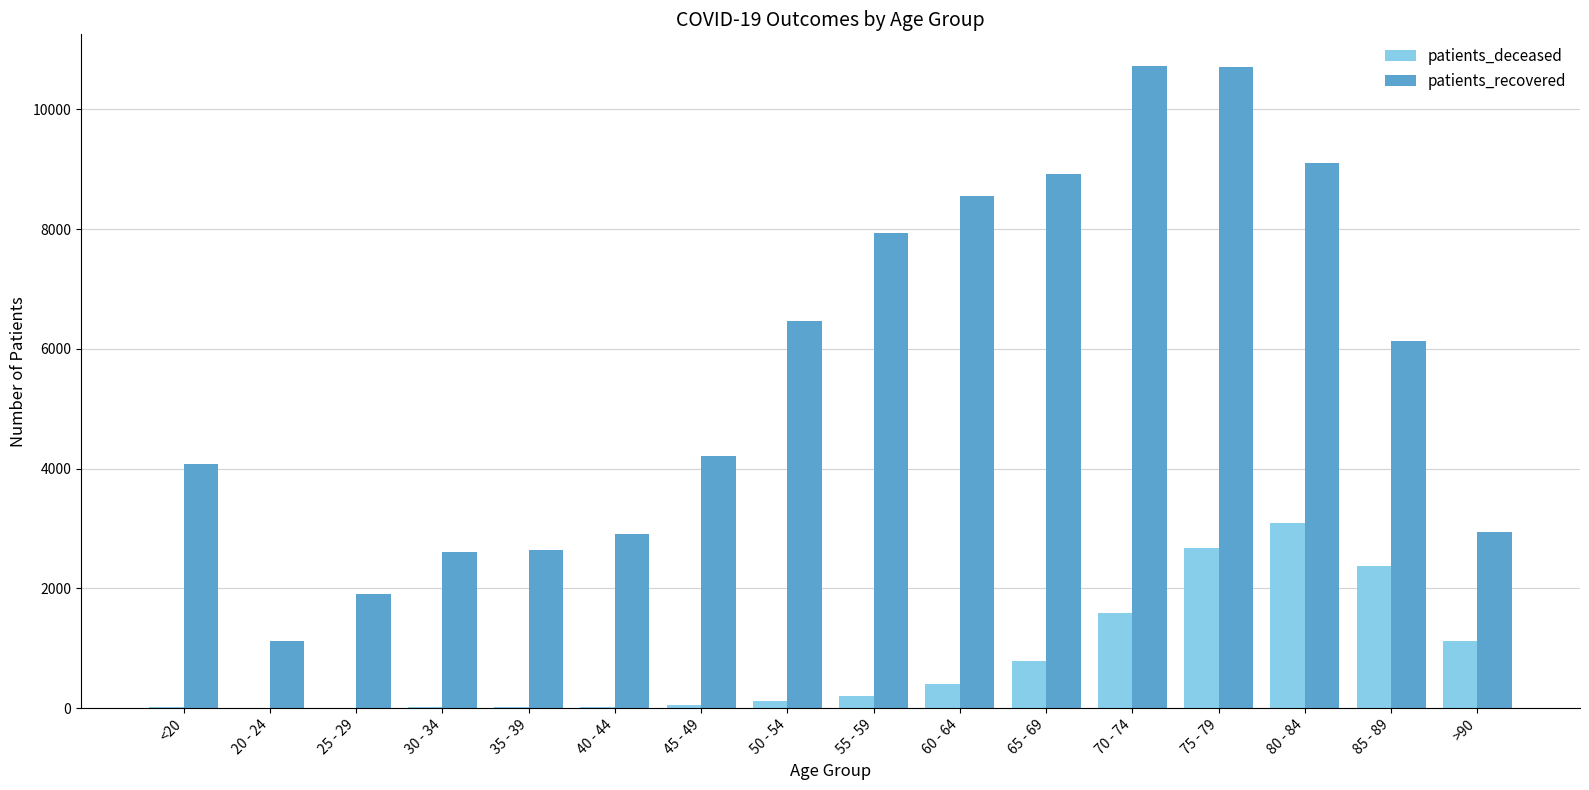

What are all the series names shown in the legend?

patients_deceased, patients_recovered